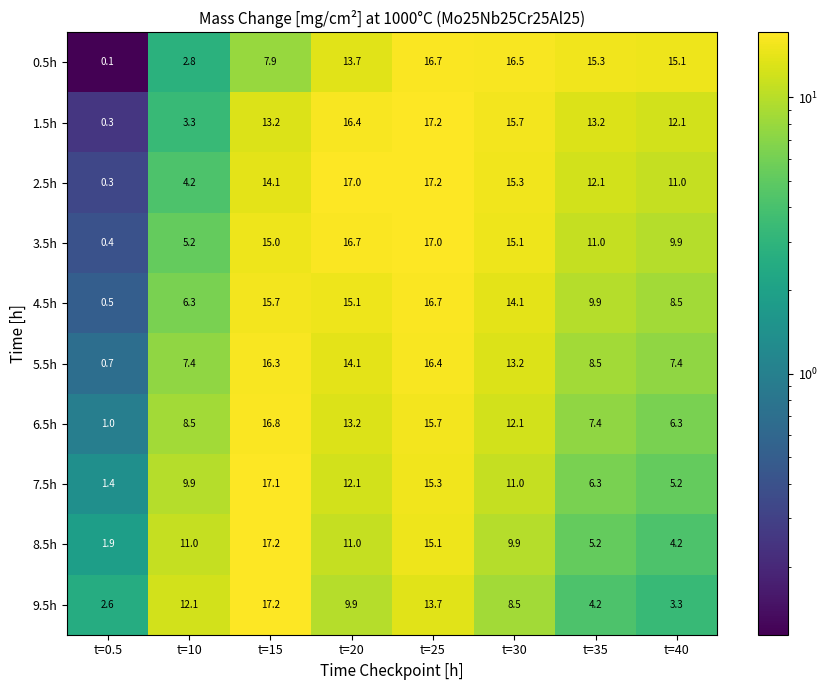

What is the difference between the highest and lowest values at t=10?

9.3